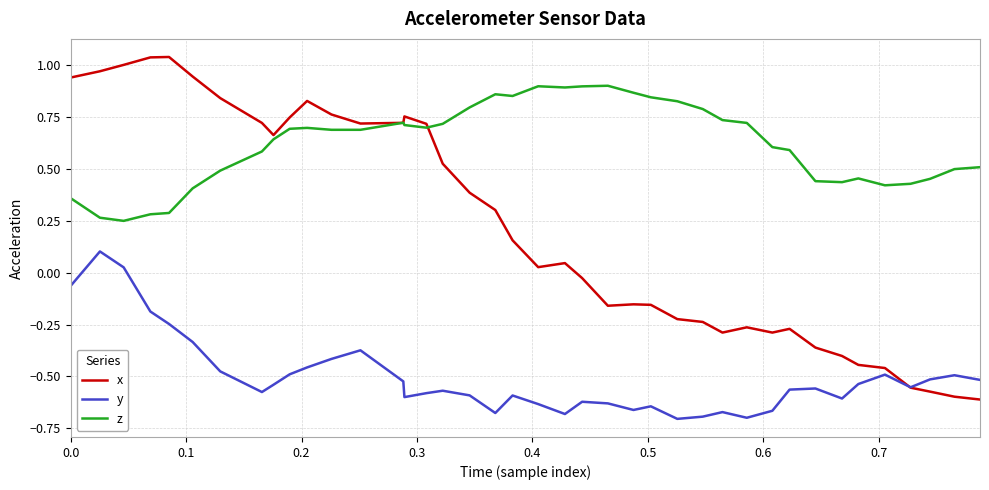

Which series has the largest total across all categories?

z